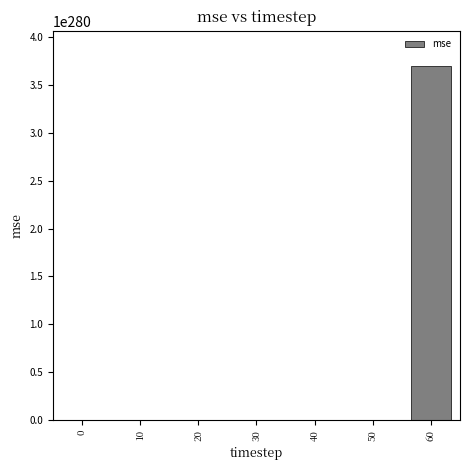

Count the number of values greater than 832438150928895767966974425201749254737504360952752315547353963549691232327763814016211091012524091954677657057283580332318130176.

3